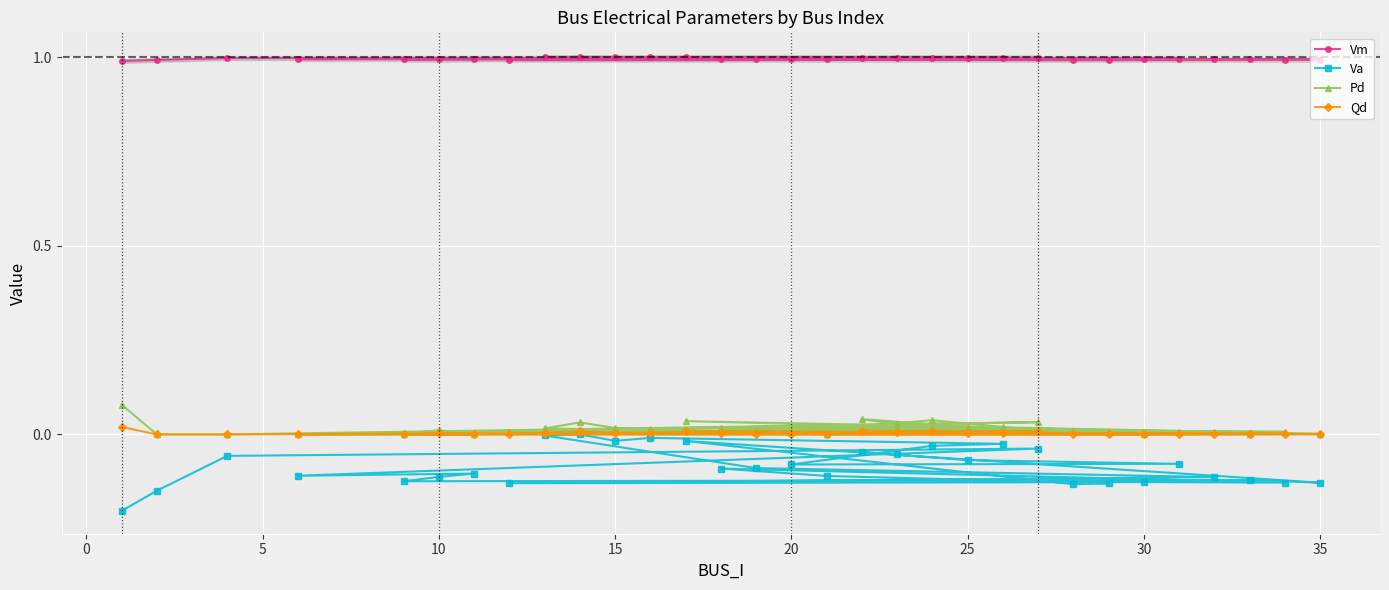

True or false: Vm has more than 1 interior local peaks.

True